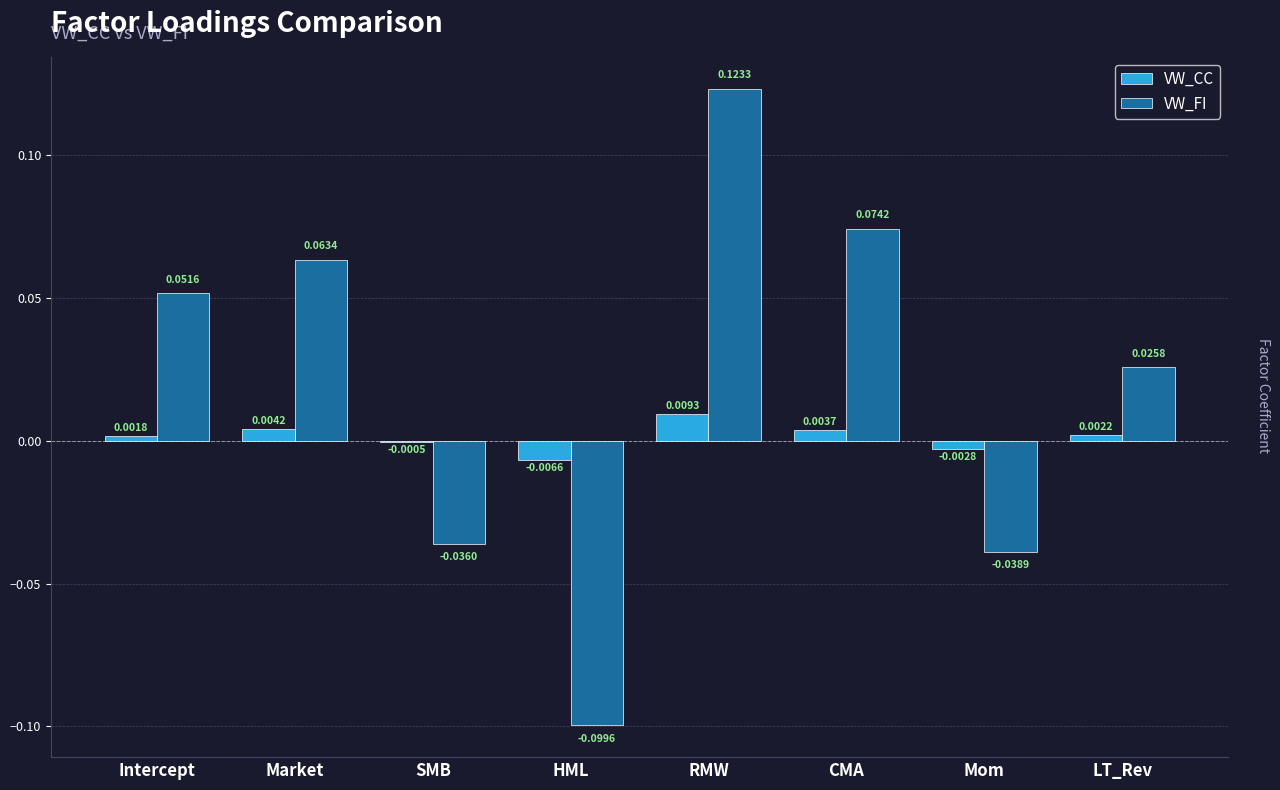

Is the value of VW_FI at Intercept greater than the value of VW_CC at SMB?

Yes